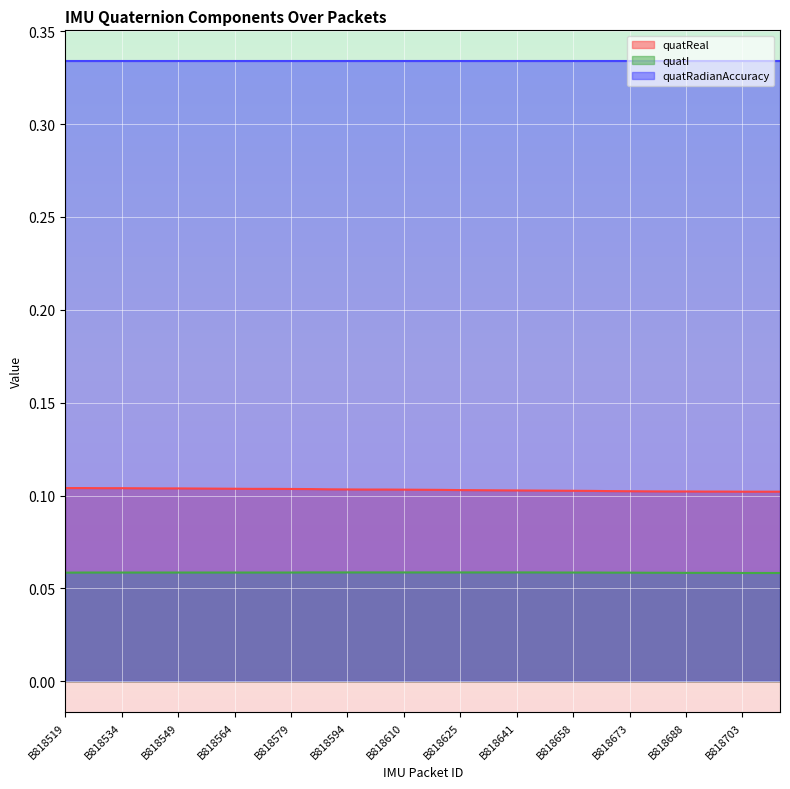

List the series in order of their peak value, highest first.

quatRadianAccuracy, quatReal, quatI